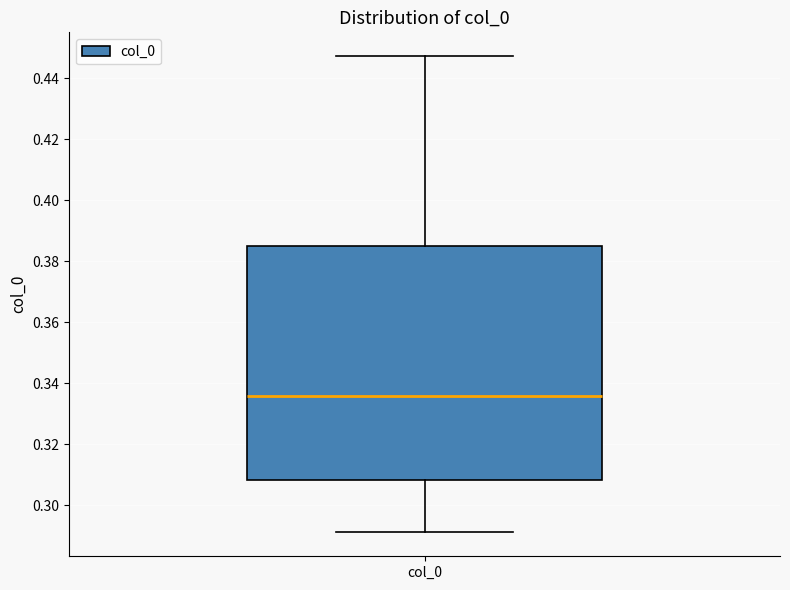

Where does the lower whisker of the box for col_0 end on the y-axis? The values are not printed on the chart, so give them approximately, as read against the axis.

0.292